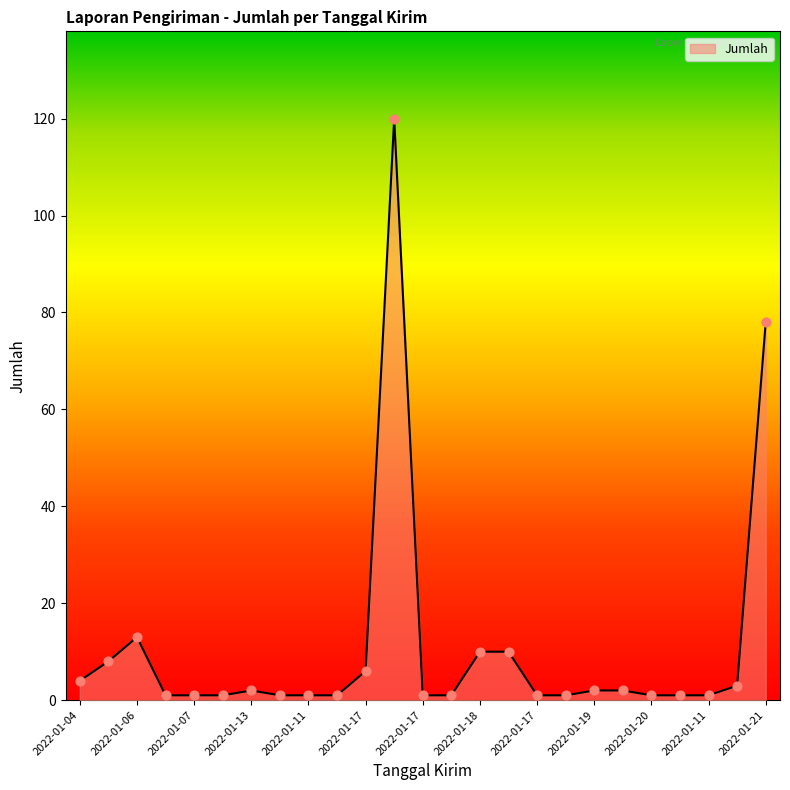

What is the maximum value shown in the chart?

120